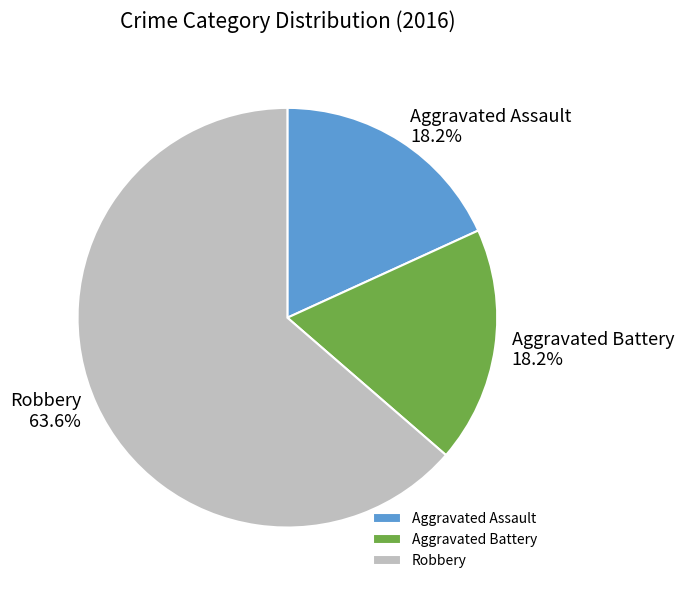

Does any single category account for the majority?

Yes